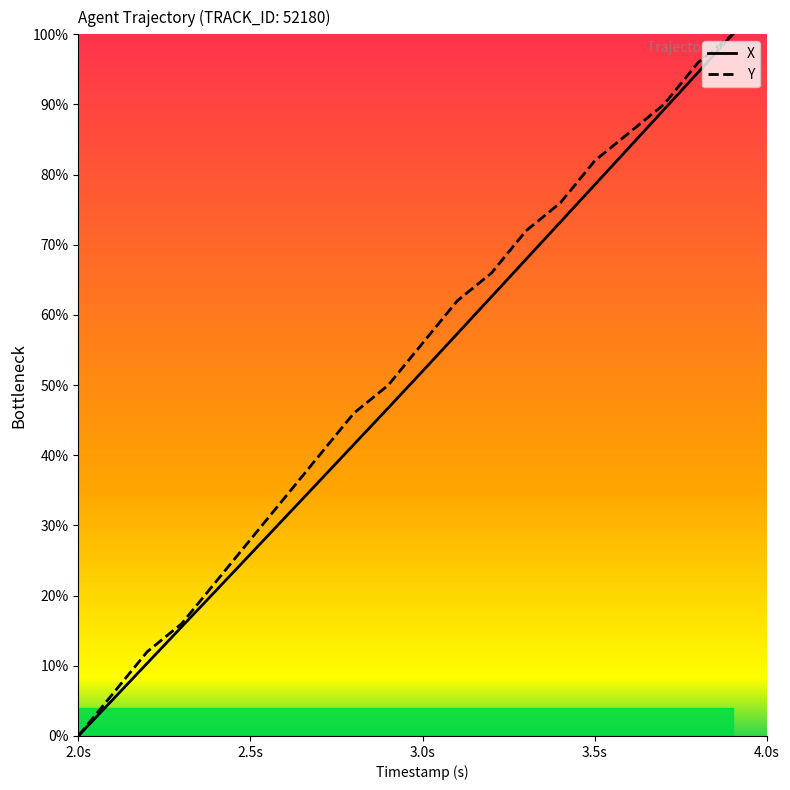

Is it true that X equals 78.6 at 3.5s?

True